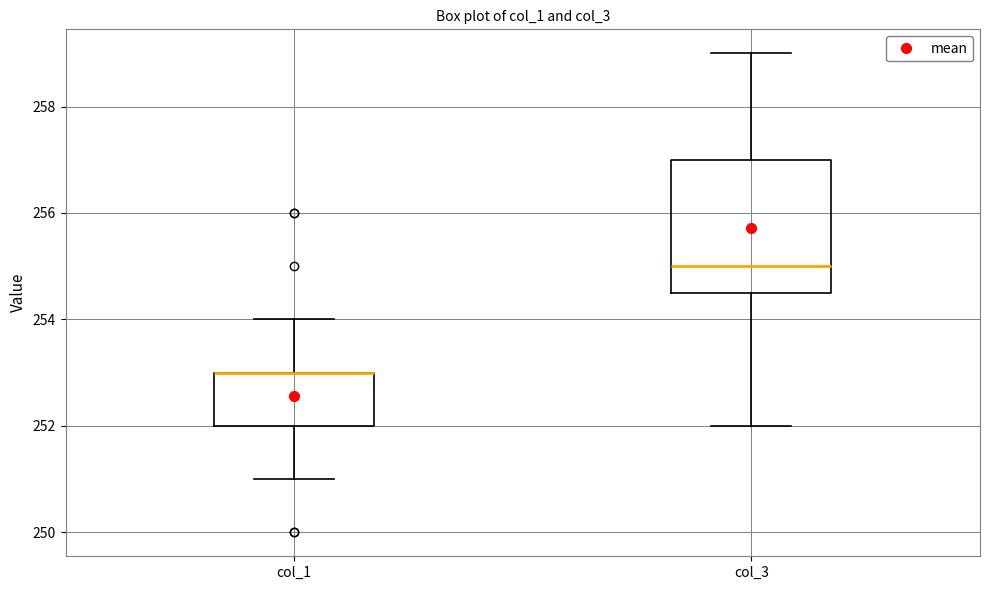

Comparing the boxes themselves (not the whiskers), which one is the tallest?

col_3